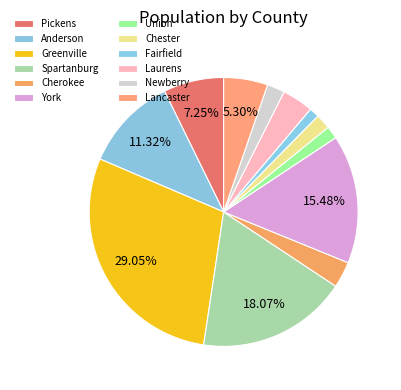

Is the sum of Laurens and Chester greater than half?

No